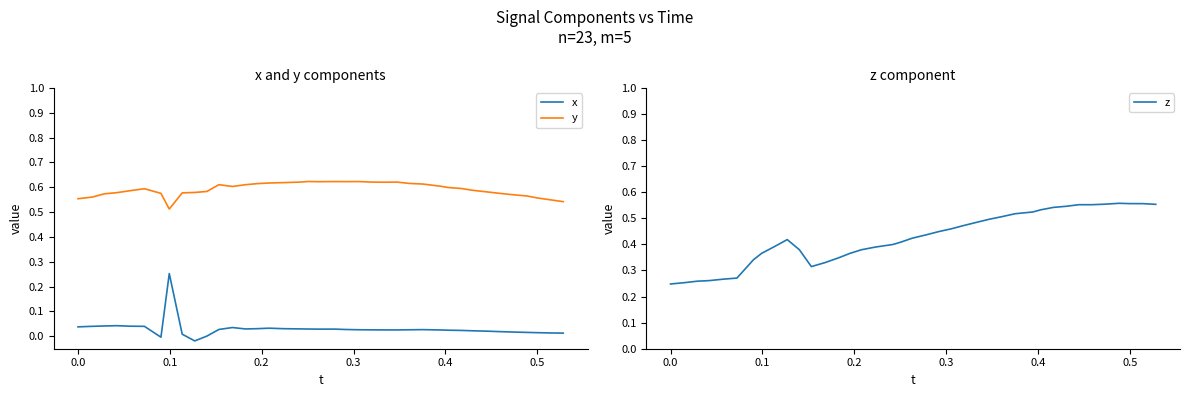

Rank the series by their average value, from highest to lowest.

y, z, x